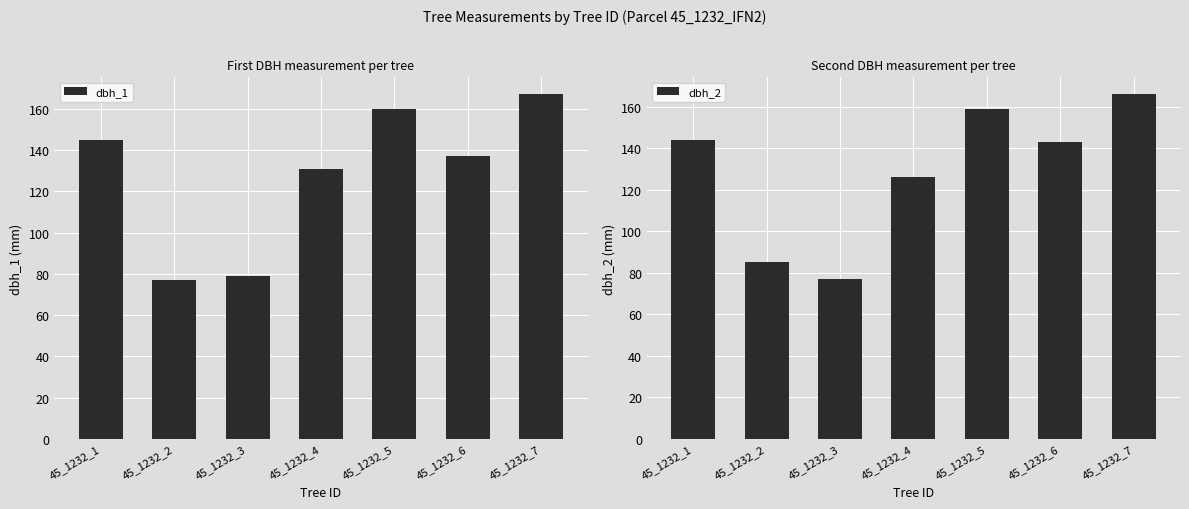

How many series are shown in this chart?

2